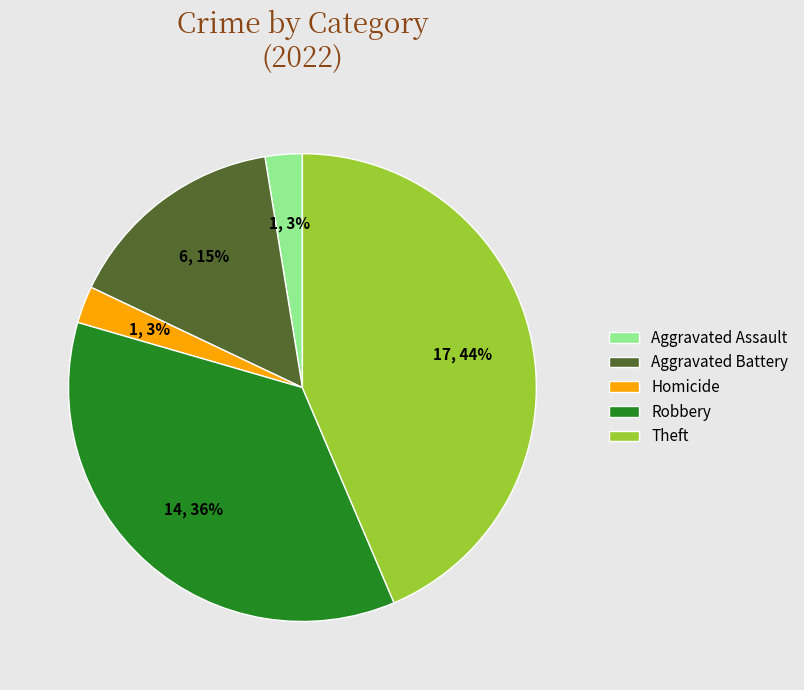

Between Homicide and Theft, which is larger?

Theft